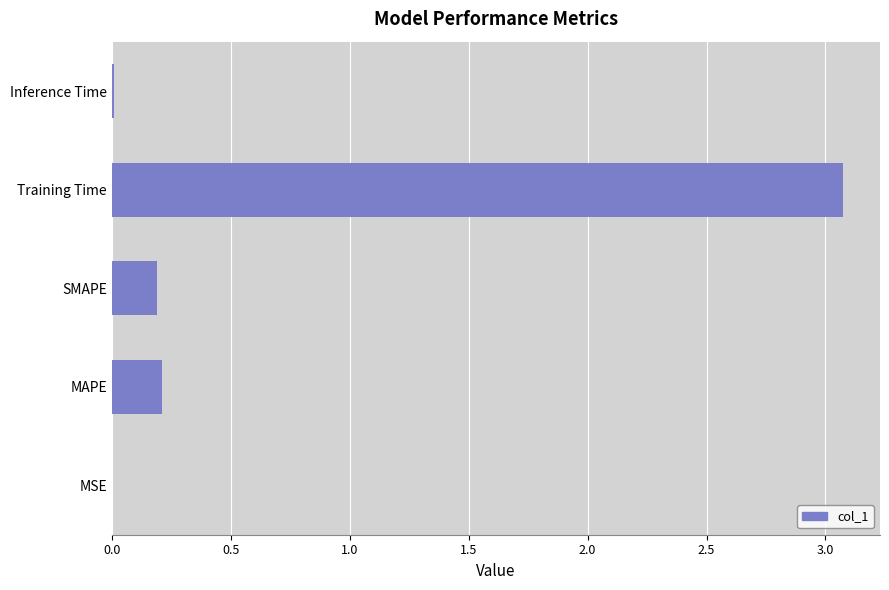

Is it true that the value at SMAPE is 0.0?

False